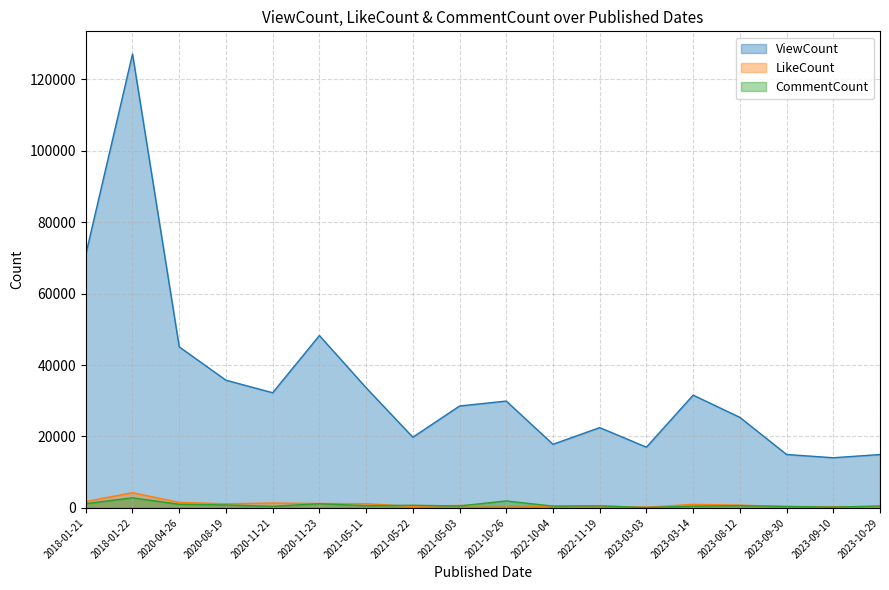

Is it true that ViewCount equals 127049 at 2018-01-22?

True